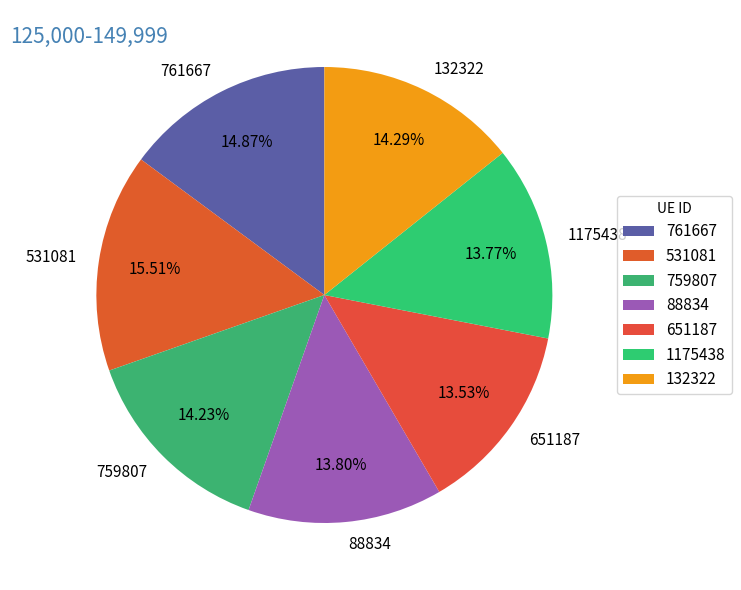

What percentage is the 761667 slice, to the nearest percent?

15%